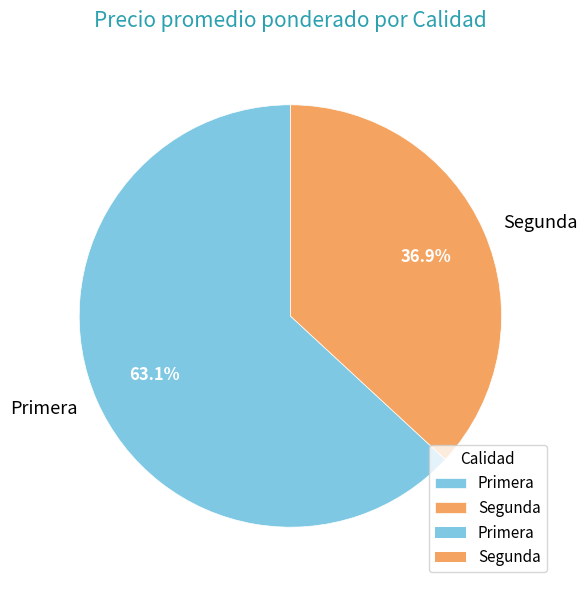

What is the ratio of the value at Segunda to the value at Primera?

0.6